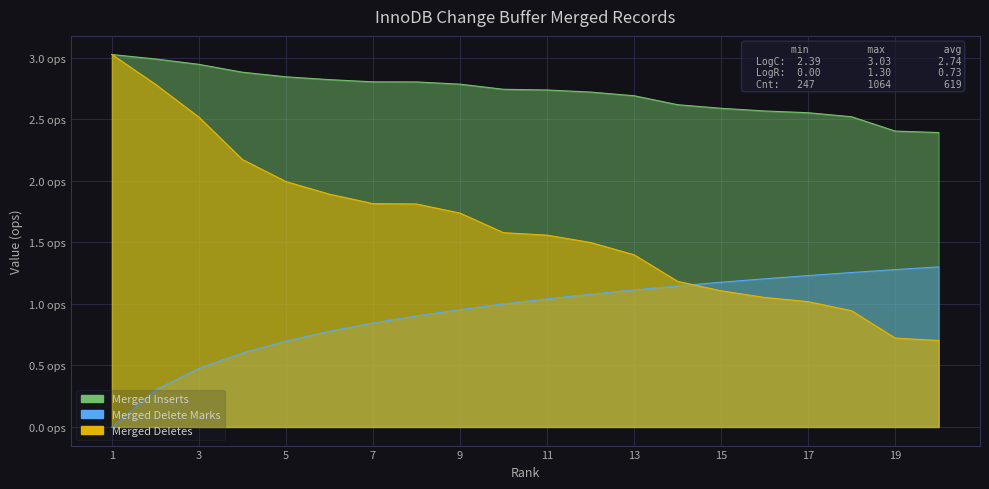

Between 9 and 11, which series saw the biggest shift?

Counter